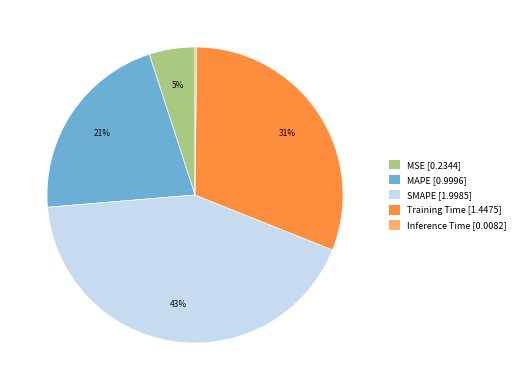

To the nearest percent, what percentage of the pie is MAPE [0.9996]?

21%